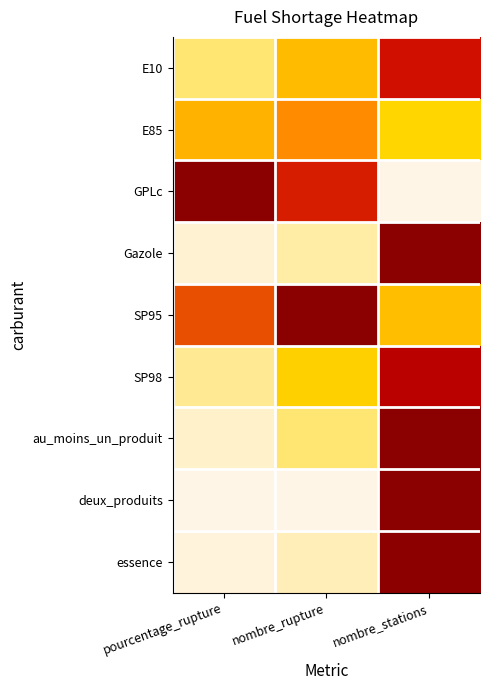

Reading left to right, transcribe all the data shown in this chart.

E10: pourcentage_rupture=0.1	nombre_rupture=0.3	nombre_stations=0.7
E85: pourcentage_rupture=0.4	nombre_rupture=0.5	nombre_stations=0.3
GPLc: pourcentage_rupture=1.0	nombre_rupture=0.7	nombre_stations=0.0
Gazole: pourcentage_rupture=0.0	nombre_rupture=0.1	nombre_stations=1.0
SP95: pourcentage_rupture=0.6	nombre_rupture=1.0	nombre_stations=0.3
SP98: pourcentage_rupture=0.1	nombre_rupture=0.3	nombre_stations=0.8
au_moins_un_produit: pourcentage_rupture=0.0	nombre_rupture=0.1	nombre_stations=1.0
deux_produits: pourcentage_rupture=0.0	nombre_rupture=0.0	nombre_stations=1.0
essence: pourcentage_rupture=0.0	nombre_rupture=0.1	nombre_stations=1.0